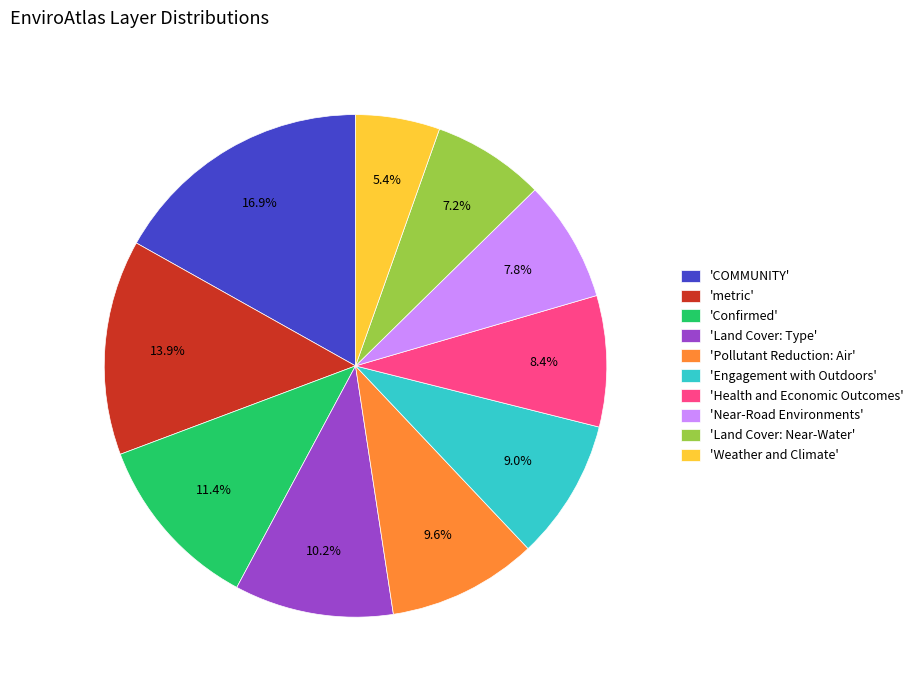

To the nearest percent, what is the average slice percentage?

10%